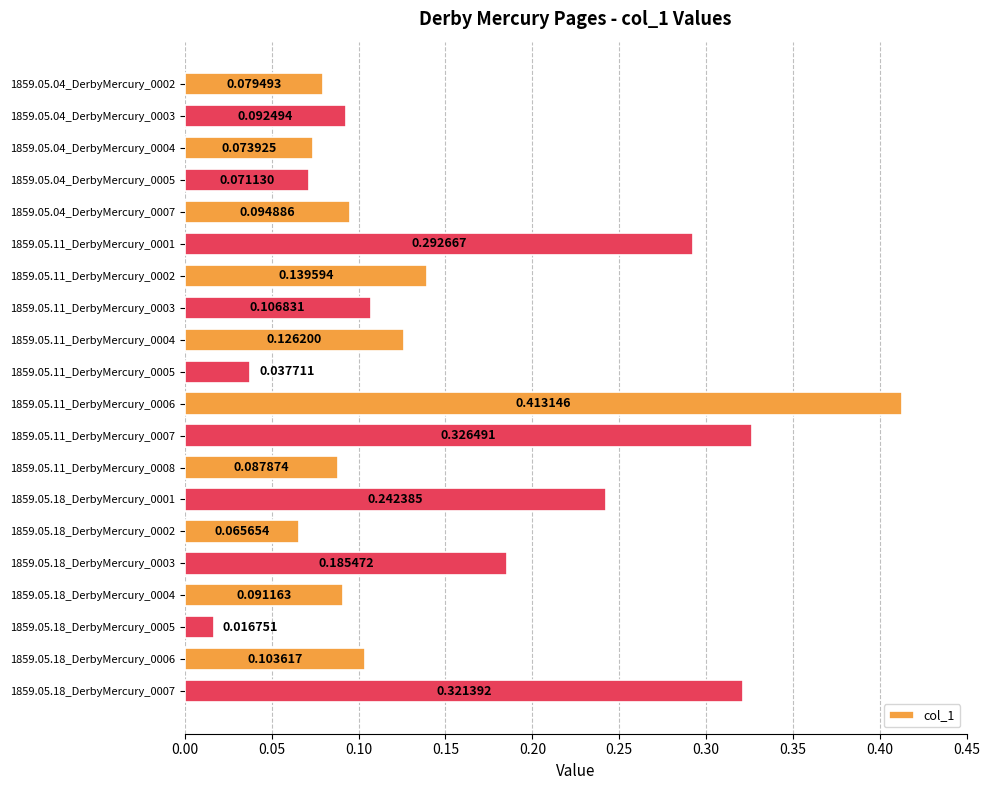

Which category has the lowest value across all series?

1859.05.18_DerbyMercury_0005